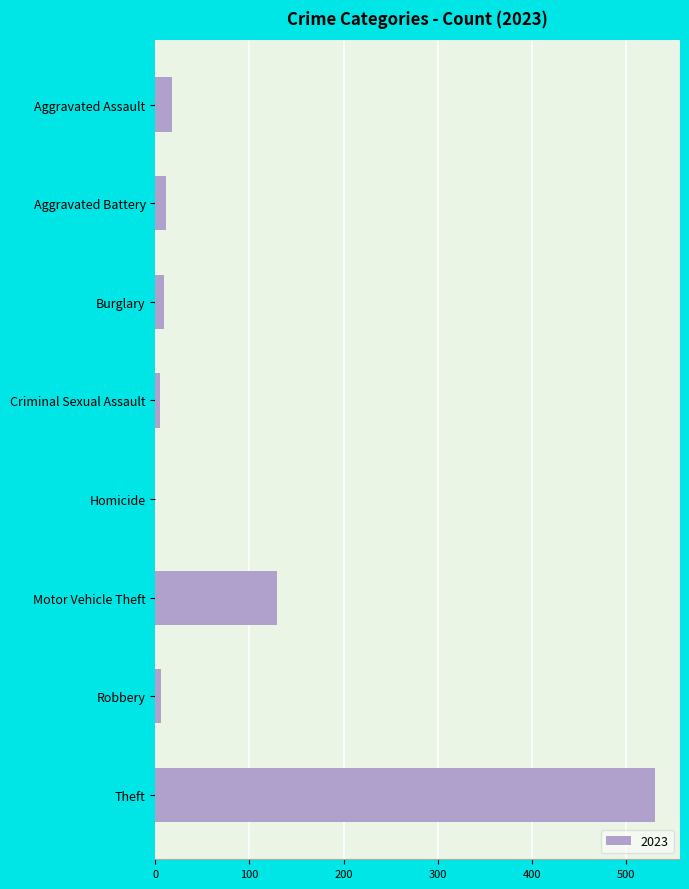

Is it true that the value at Aggravated Assault is 18?

True